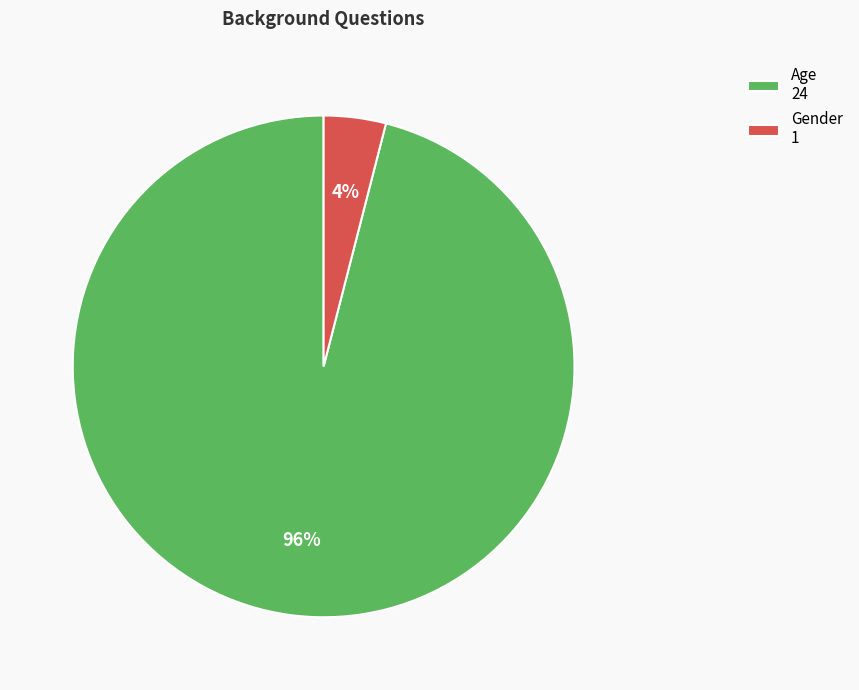

Do Gender and Age together represent more than half of the pie?

Yes